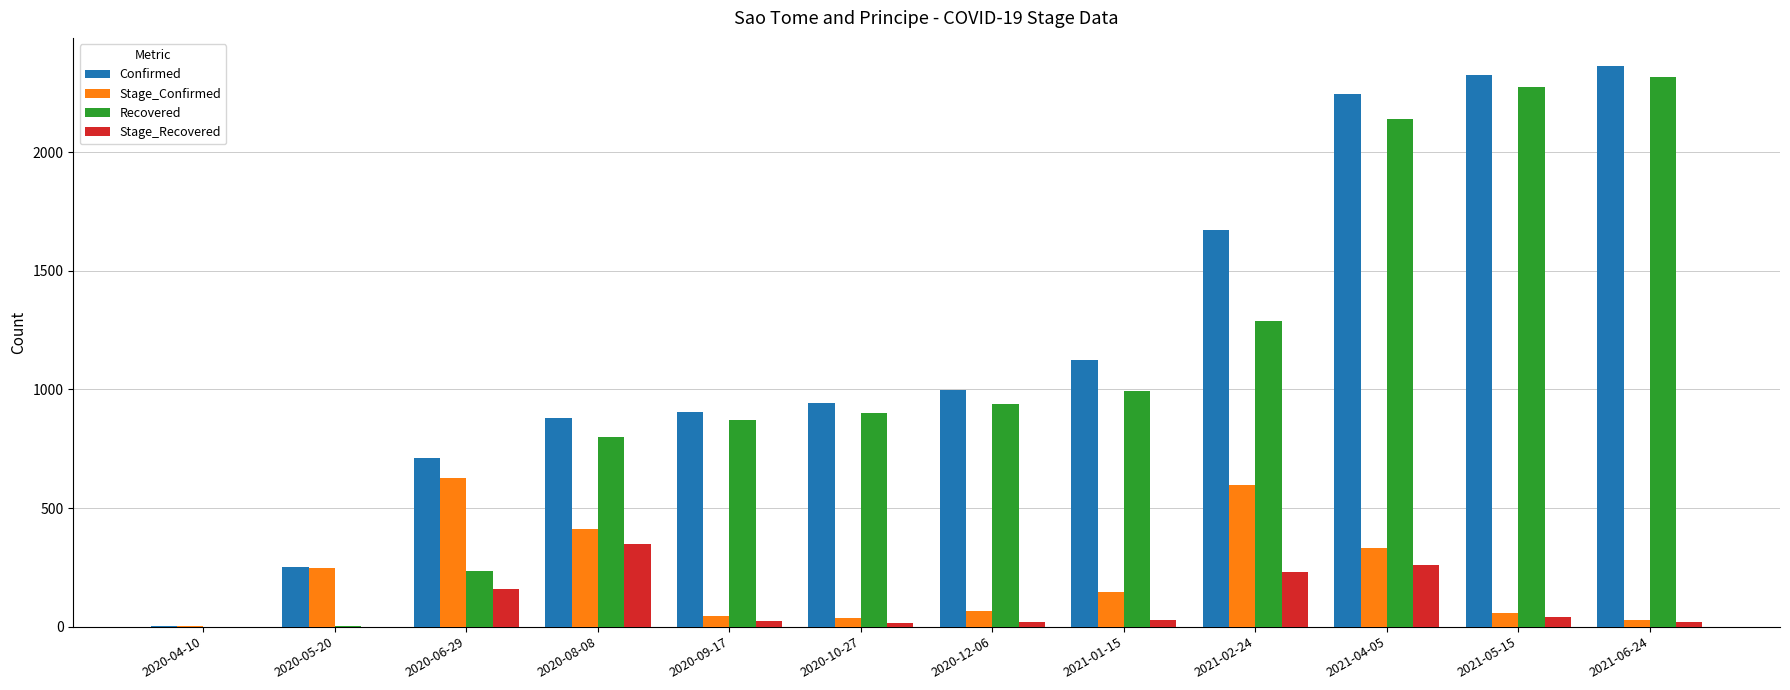

At which label does Stage_Recovered reach its peak?

2020-08-08